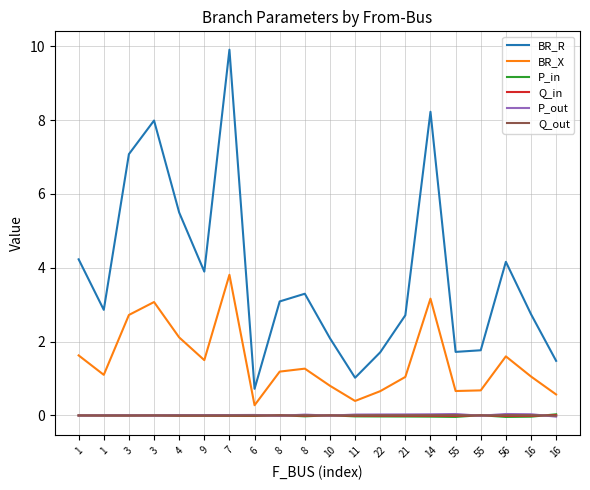

What are all the series names shown in the legend?

BR_R, BR_X, P_in, Q_in, P_out, Q_out